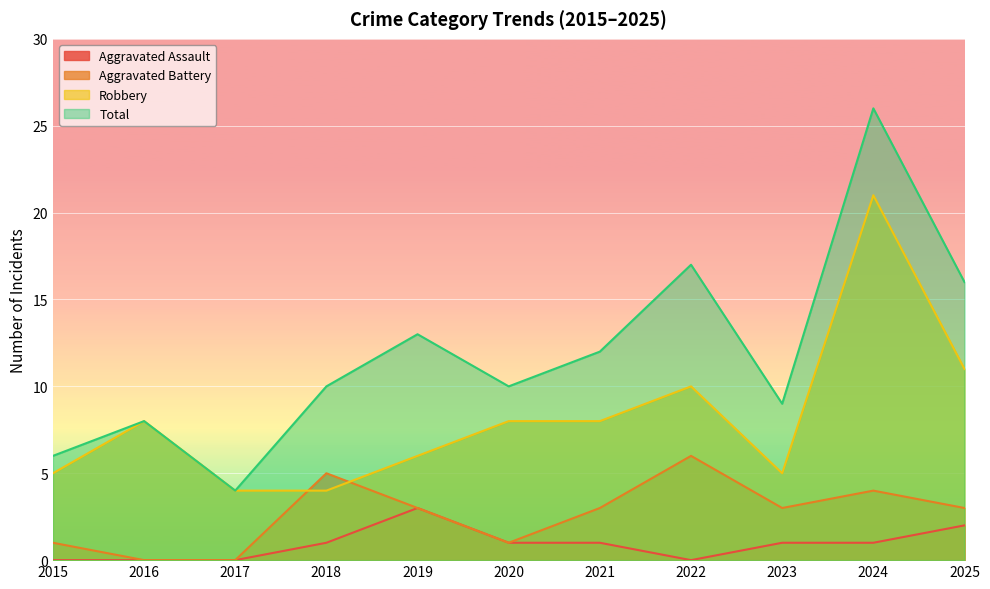

What is the minimum value for Total?

4